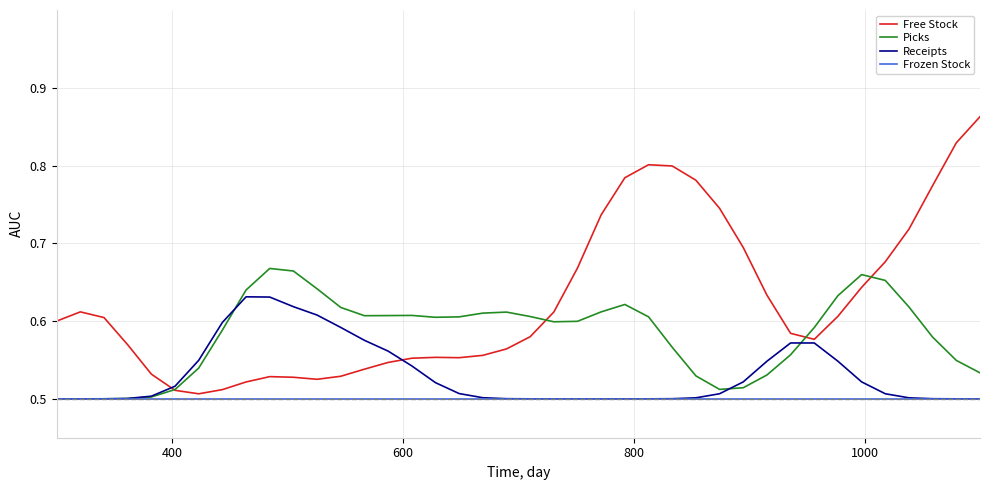

Which series has the widest spread of values?

Free Stock